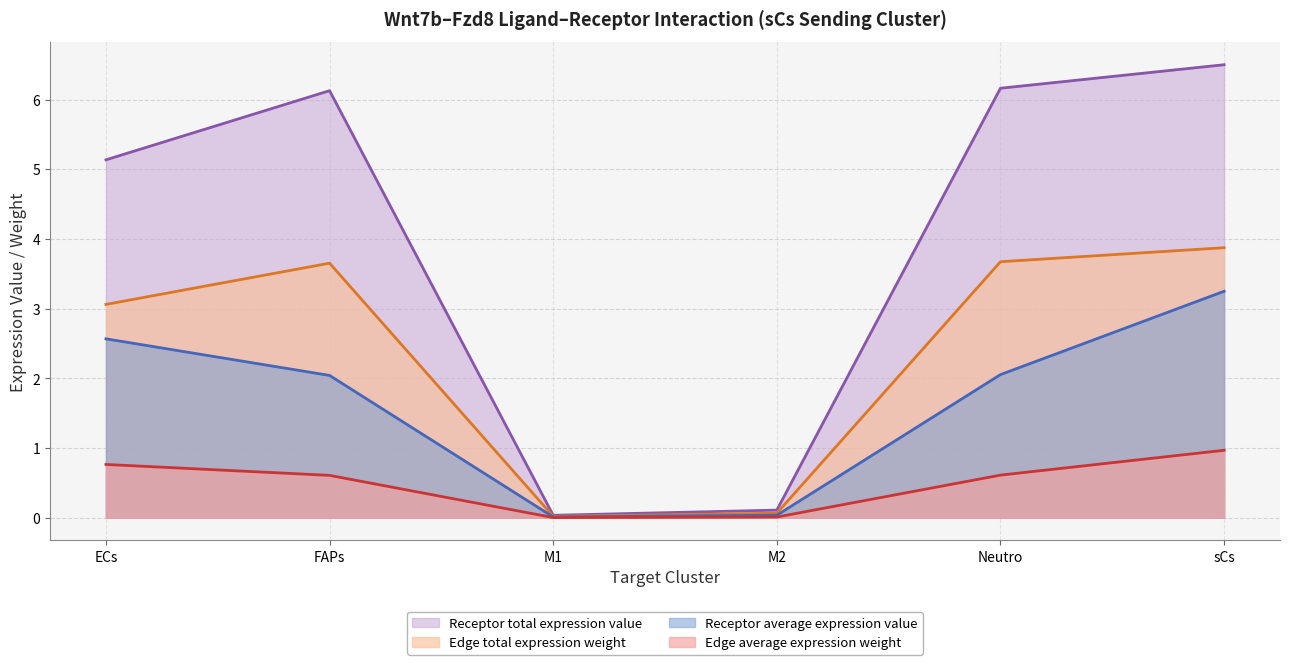

Does the chart have visible grid lines?

Yes